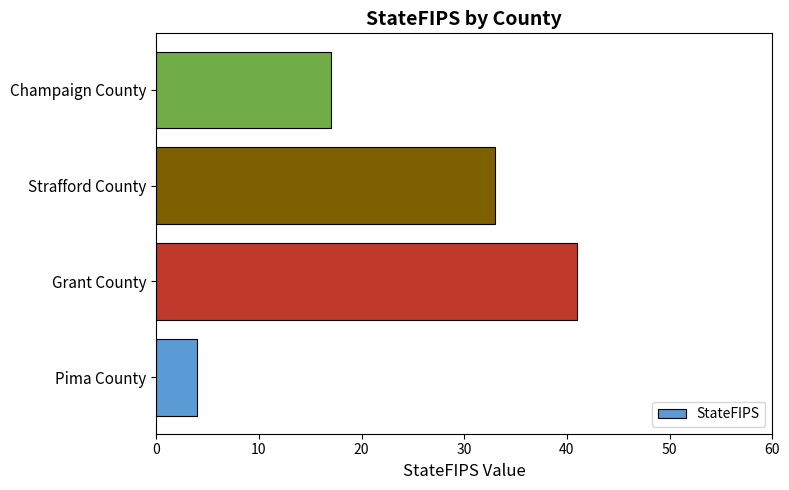

Where is the data nearest to the value 22?

Champaign County